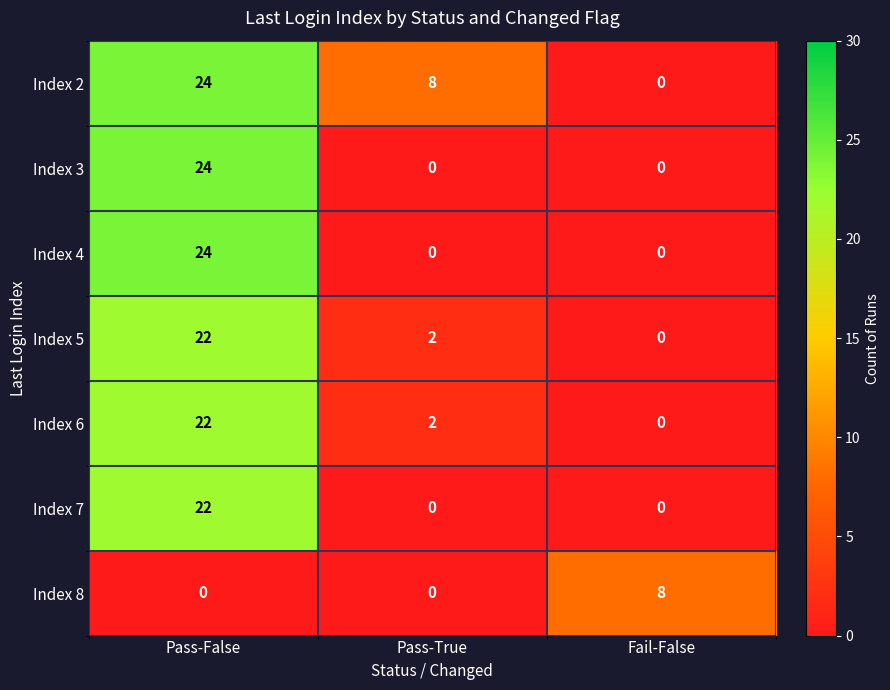

What is the highest value of the Index 8 series?

8